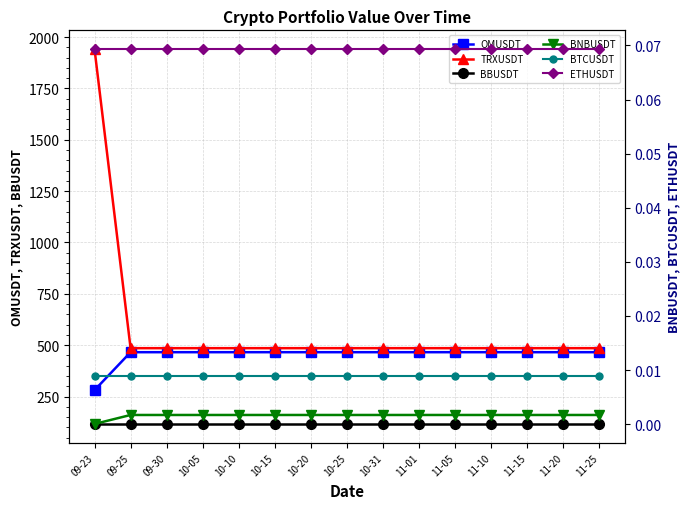

True or false: BTCUSDT and OMUSDT intersect in this chart.

False